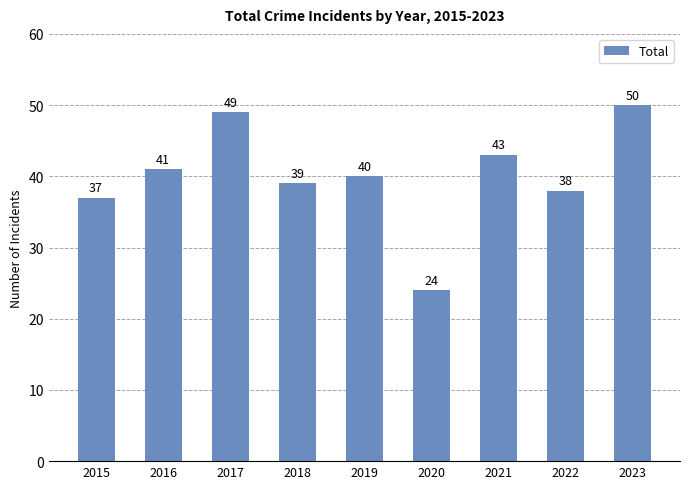

What is the maximum value shown in the chart?

50